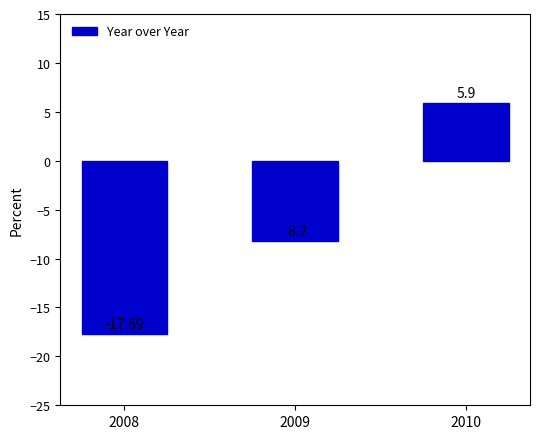

Reading right to left, what are all the values shown in this chart?

2010=5.9	2009=-8.2	2008=-17.7